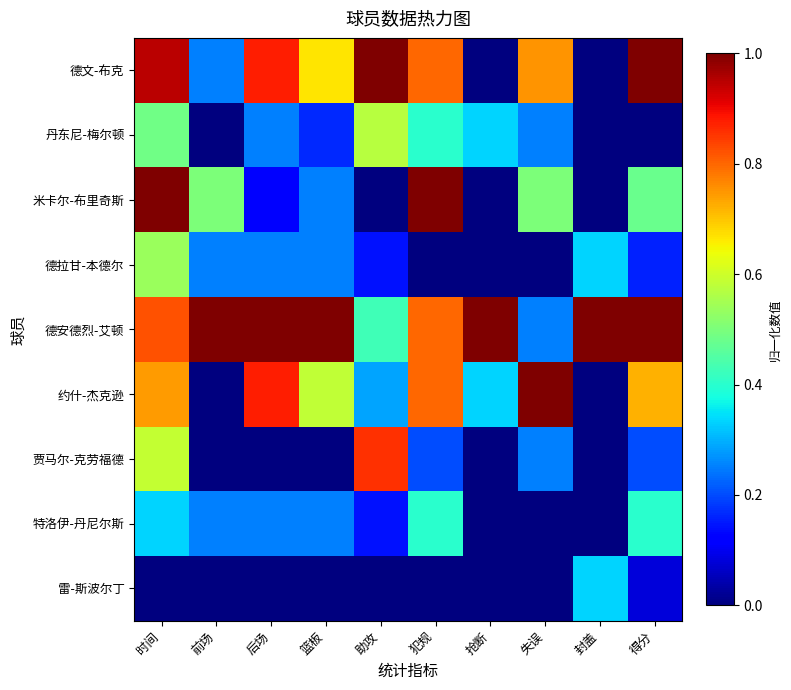

At which category does the chart reach its minimum across all series?

抢断